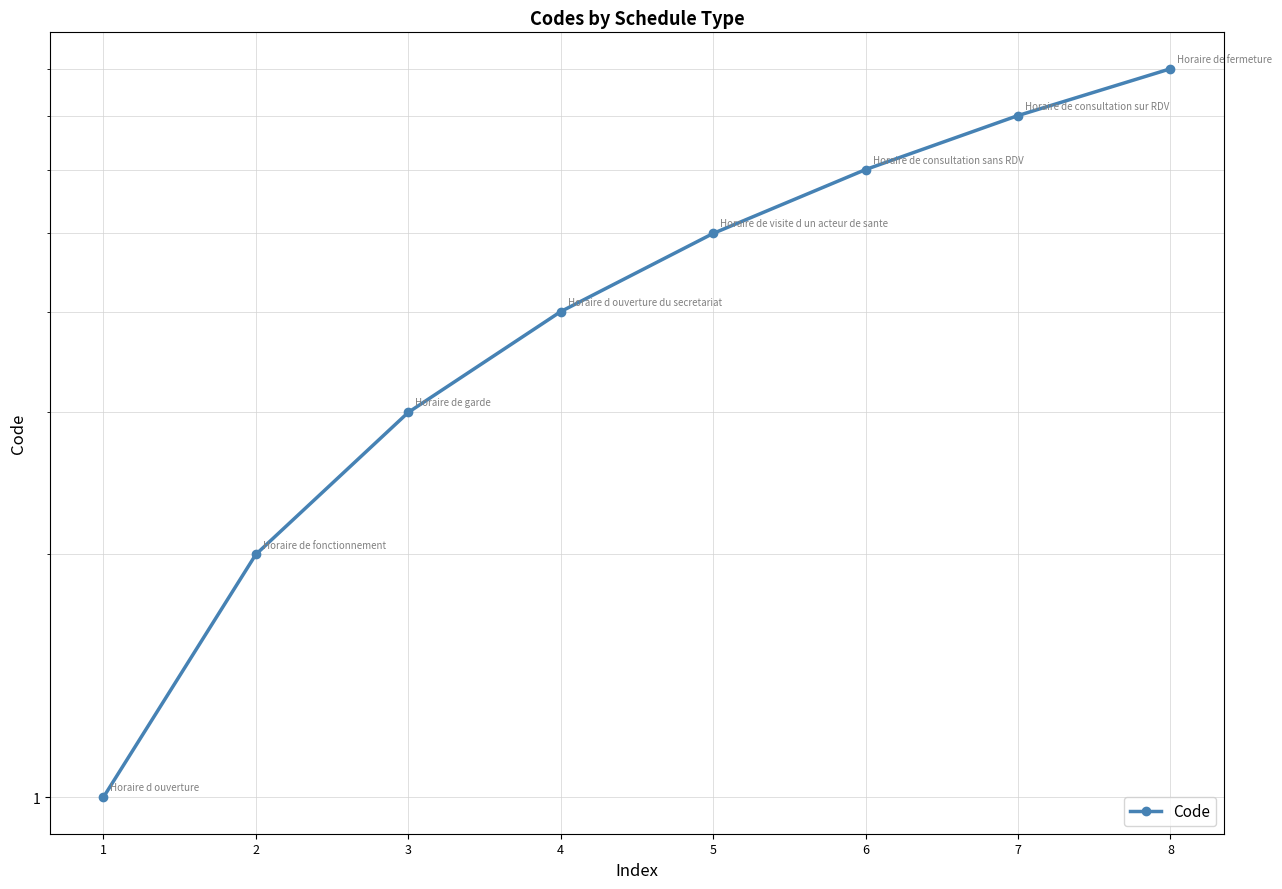

What value does the data have at 1?

1